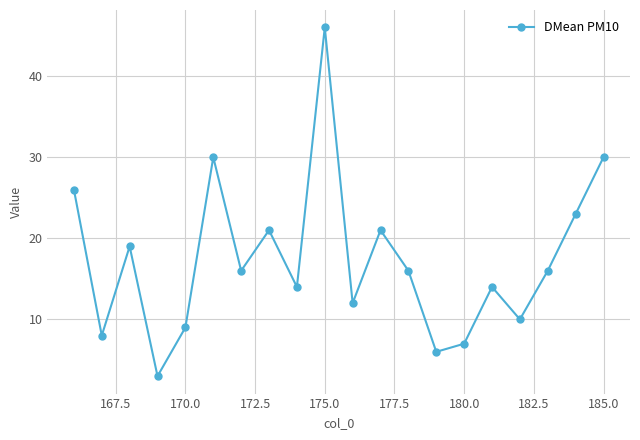

What is the maximum value shown in the chart?

46